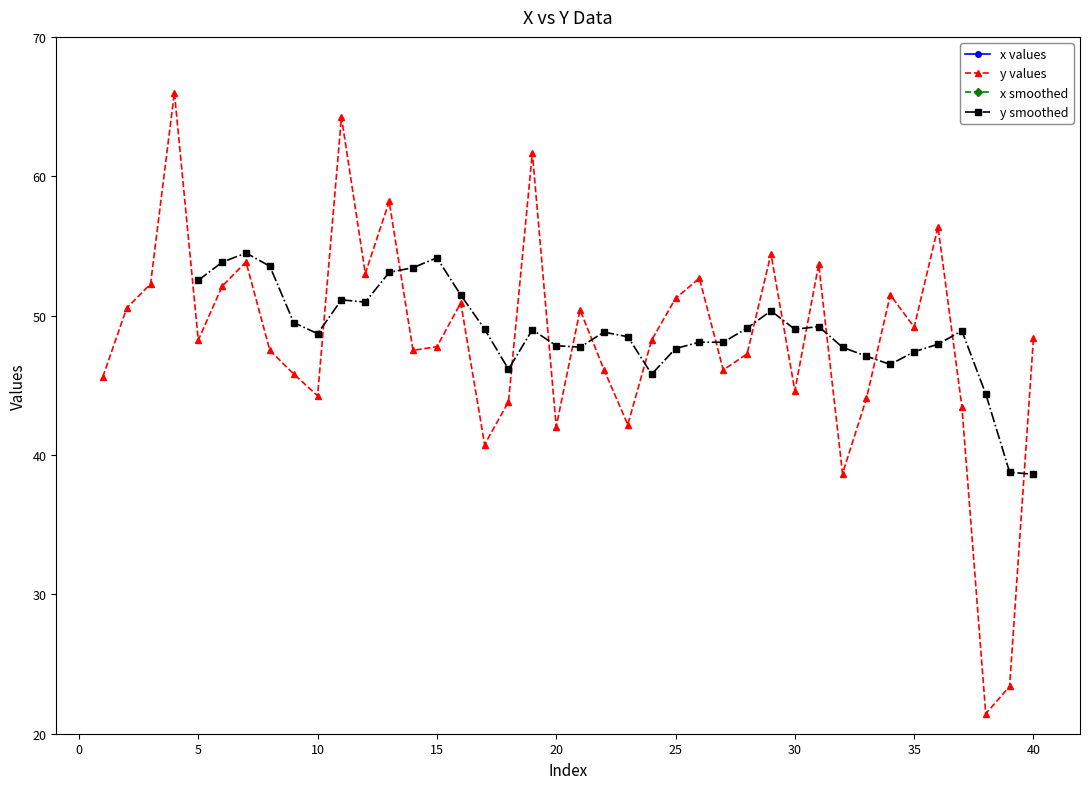

How many data points in x are less than 2?

11